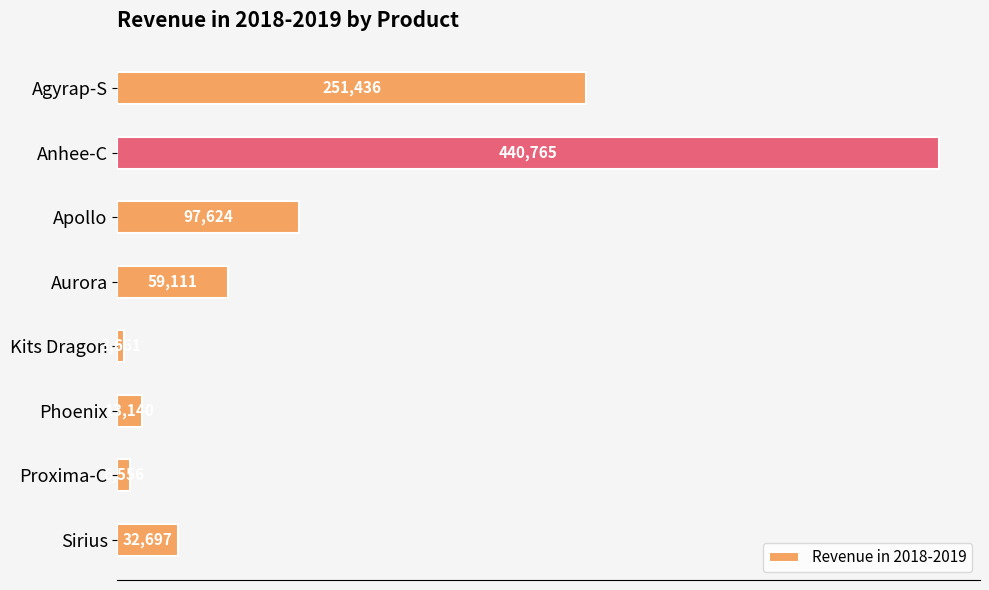

Reading top to bottom, what are all the values shown in this chart?

Agyrap-S=251436	Anhee-C=440765	Apollo=97624	Aurora=59111	Kits Dragon=3661	Phoenix=13140	Proxima-C=6556	Sirius=32697